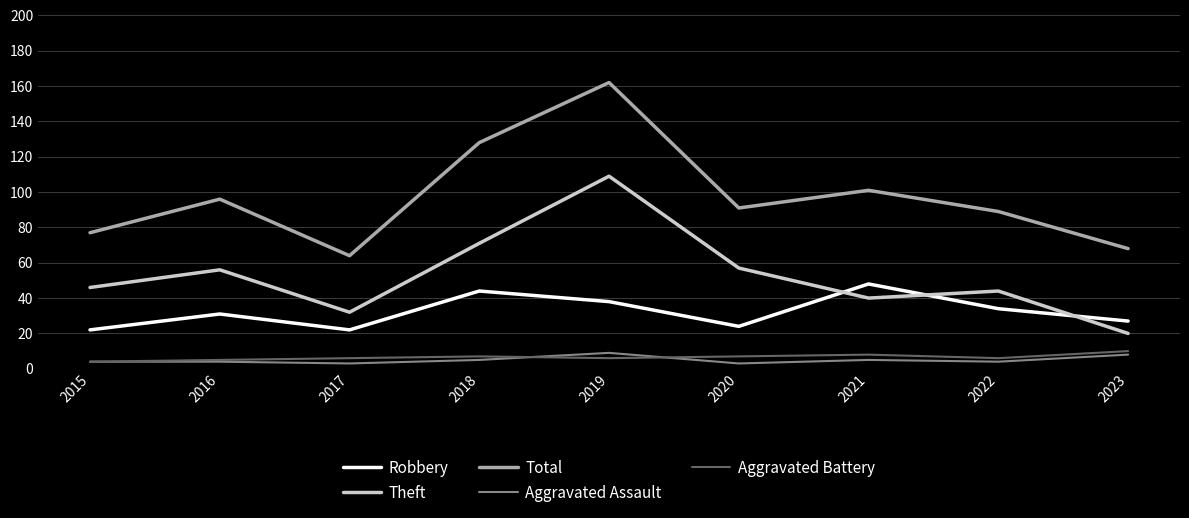

What are all the series names shown in the legend?

Robbery, Theft, Total, Aggravated Assault, Aggravated Battery